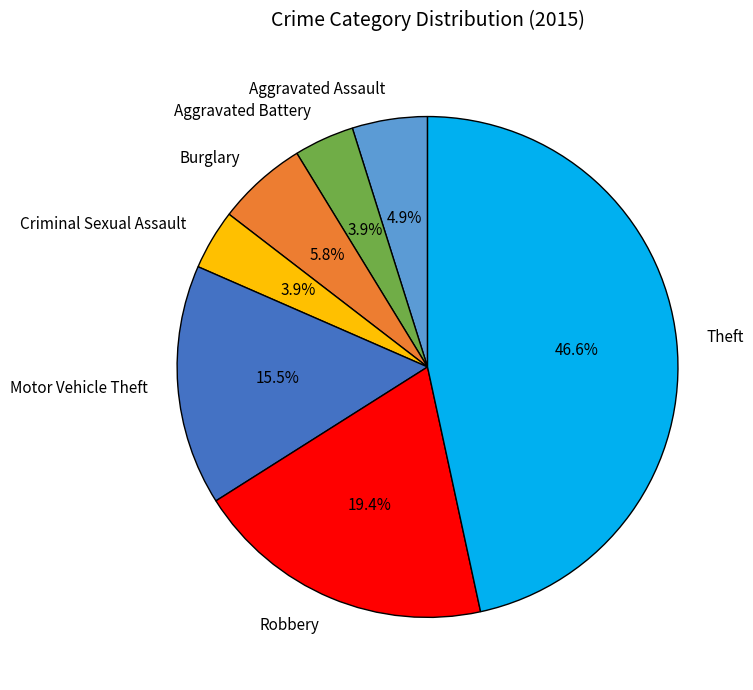

Between Motor Vehicle Theft and Aggravated Assault, which is larger?

Motor Vehicle Theft